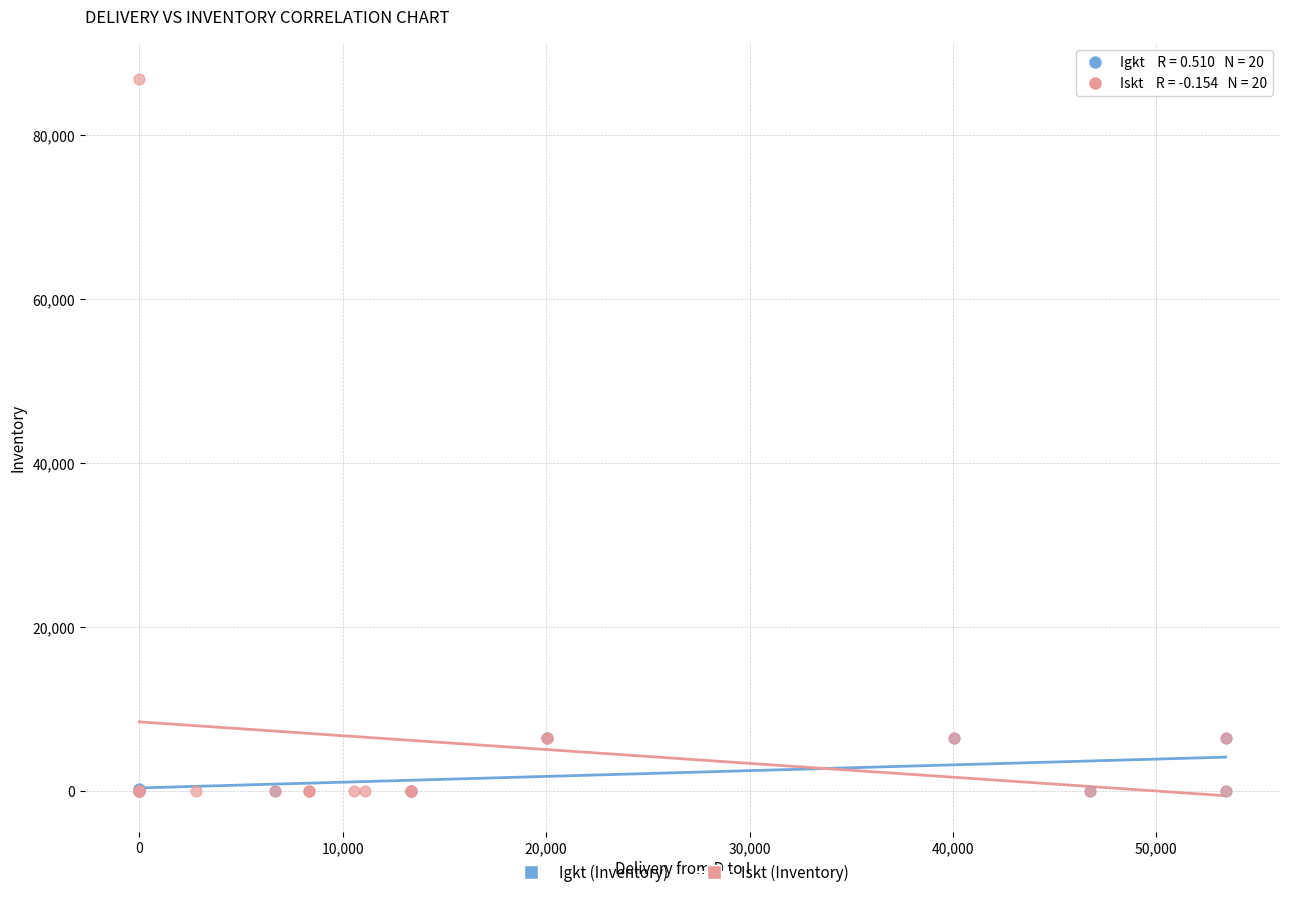

Which series reaches the maximum Y coordinate?

Iskt (Inventory)